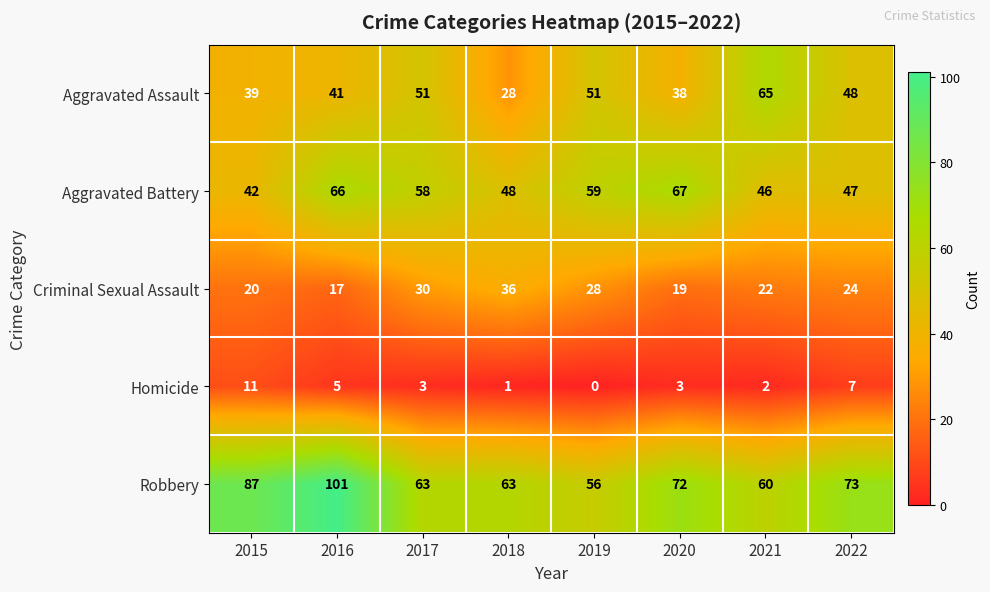

True or false: Criminal Sexual Assault has a value of 35 at 2021.

False